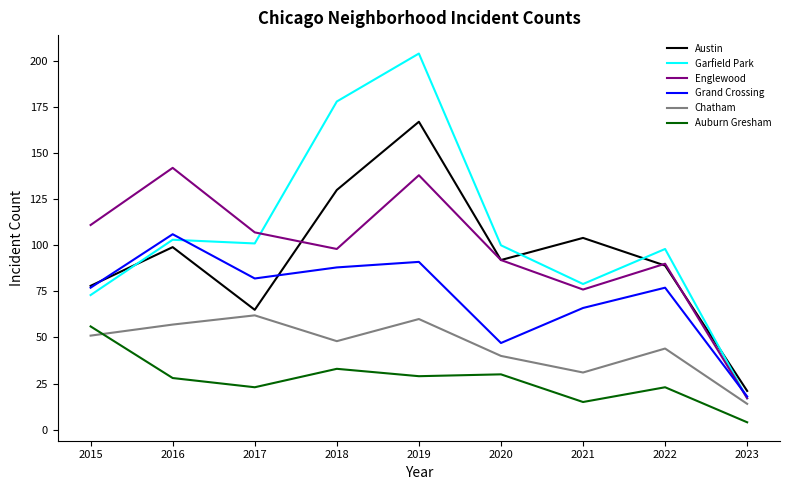

Where is Austin nearest to the value 94?

2020